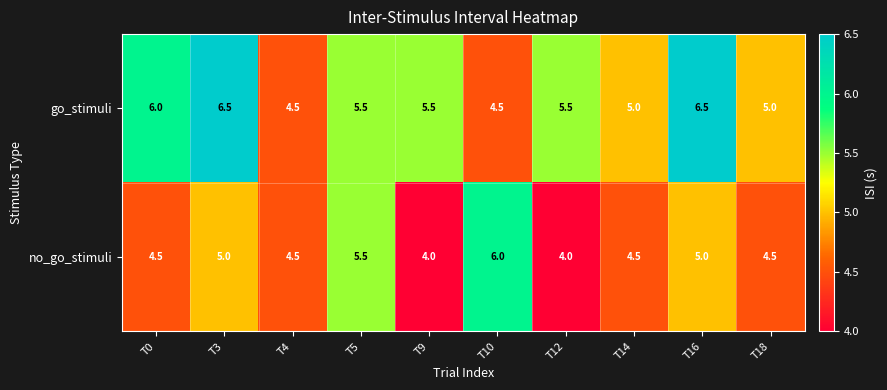

Between T14 and T16, which series saw the biggest shift?

go_stimuli